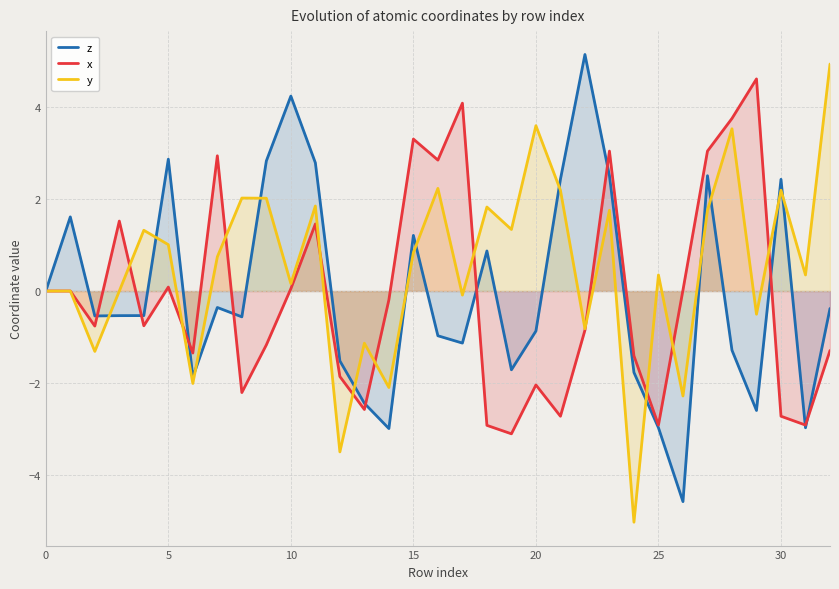

True or false: y has a value of 0.5 at 5.

False